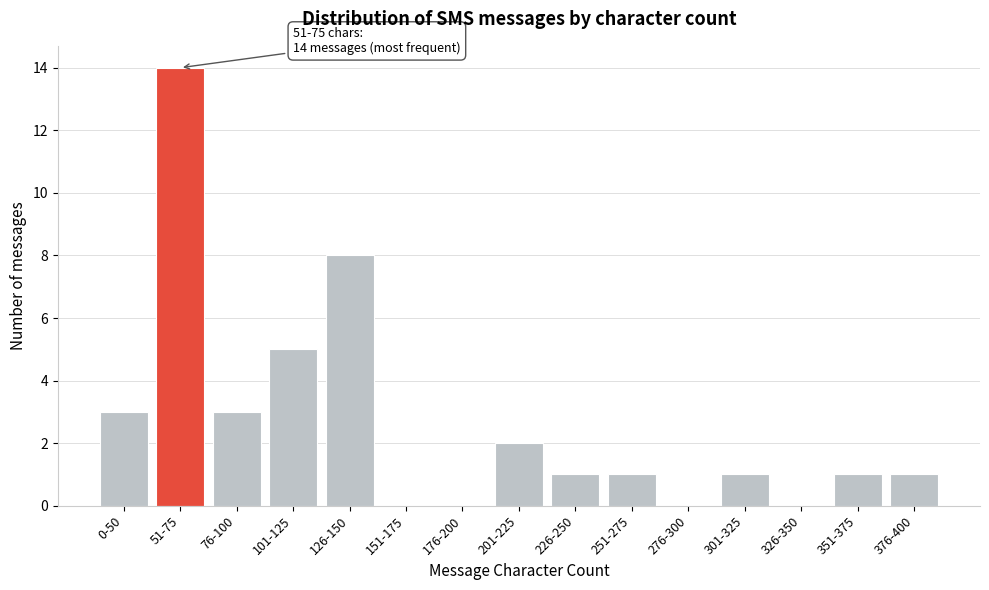

Which has a higher value, 101-125 or 226-250?

101-125